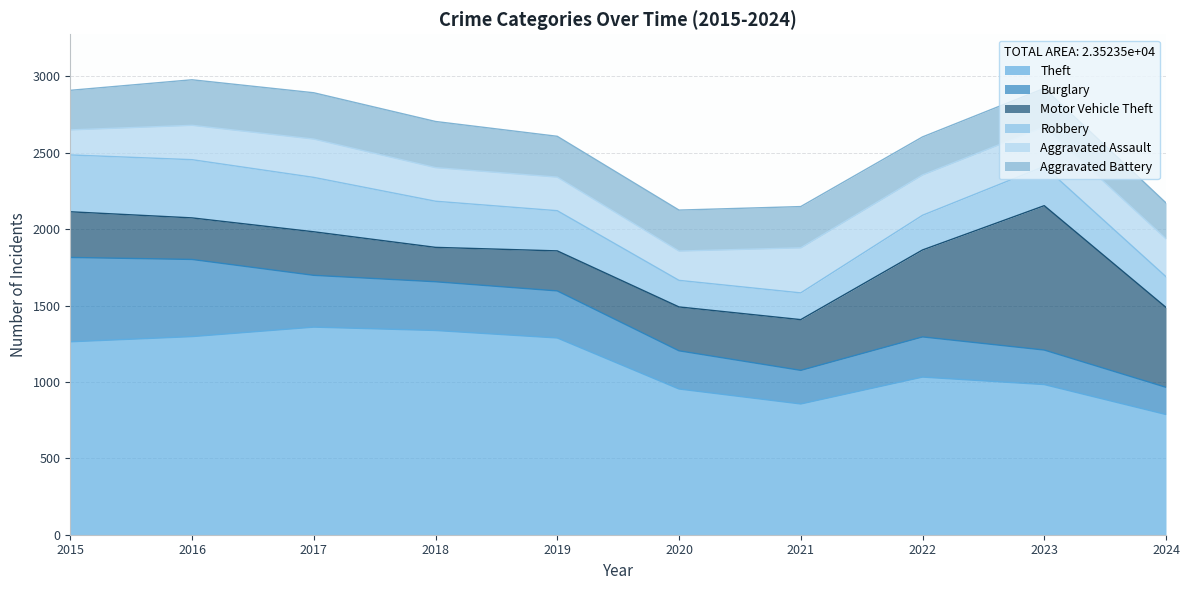

Which series ends up on top after the final intersection of Burglary and Aggravated Assault?

Aggravated Assault